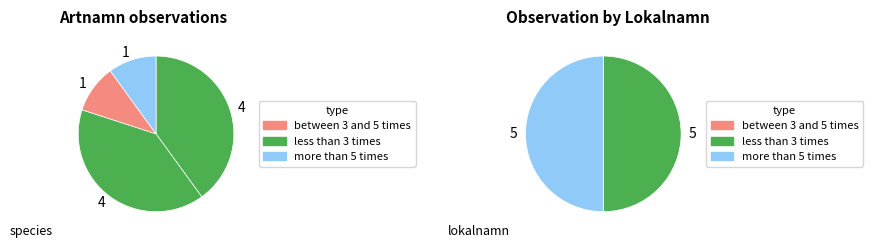

To the nearest percent, what is the combined percentage of Orange taggsvamp (Gröntjärnen) and Svart taggsvamp?

20%